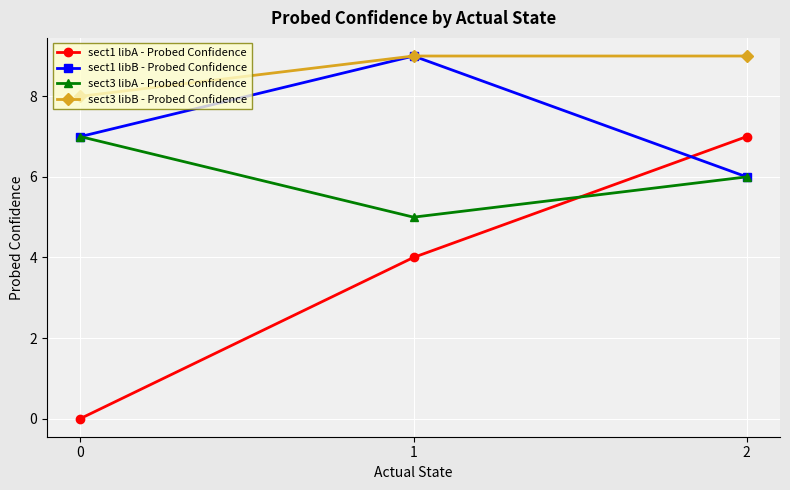

True or false: sect3 libB - Probed Confidence has a value of 8 at 0.

True